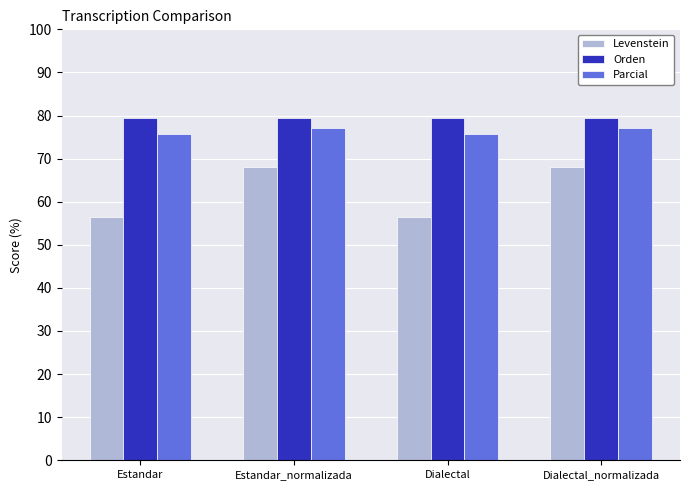

Which series changed the most between Estandar and Dialectal_normalizada?

Levenstein